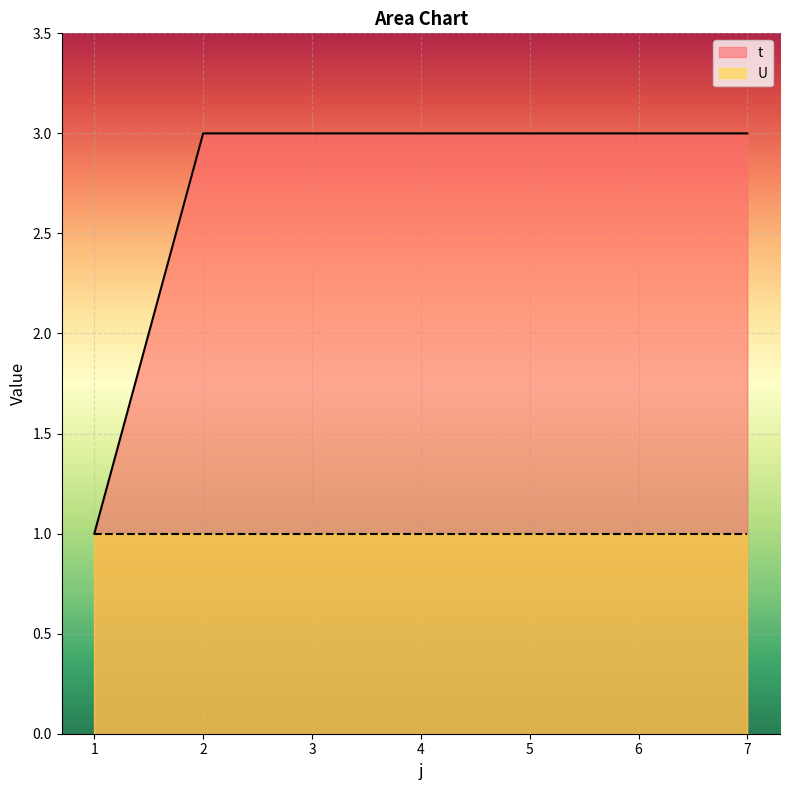

The chart shows a value of 2 at 3. True or false?

False